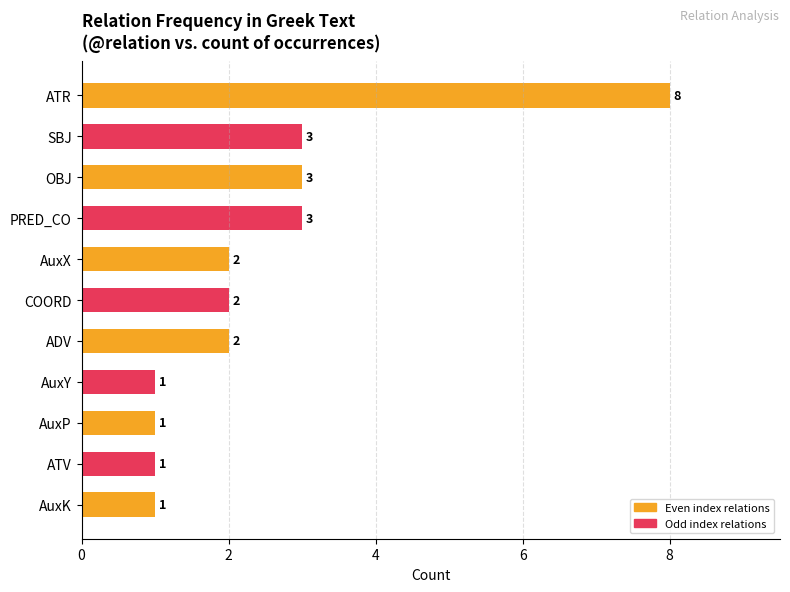

Reading bottom to top, what are all the values shown in this chart?

1	1	1	1	2	2	2	3	3	3	8